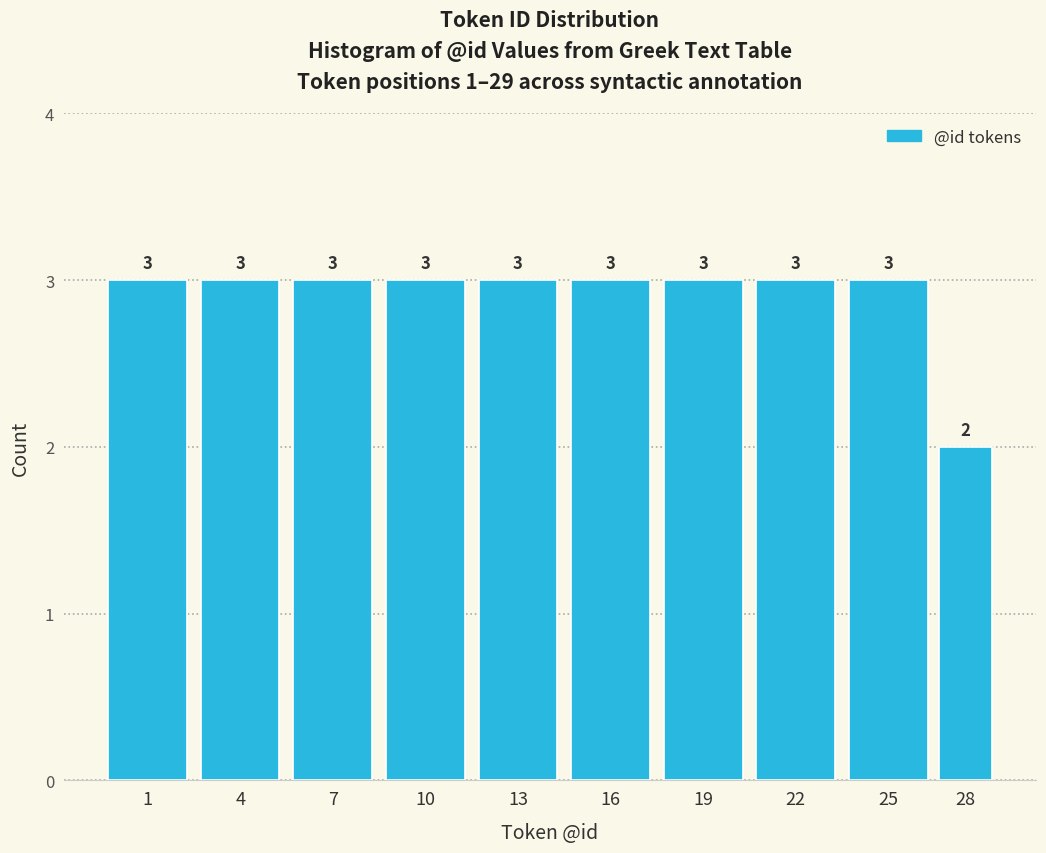

Reading left to right, transcribe all the data shown in this chart.

1=3	4=3	7=3	10=3	13=3	16=3	19=3	22=3	25=3	28=2